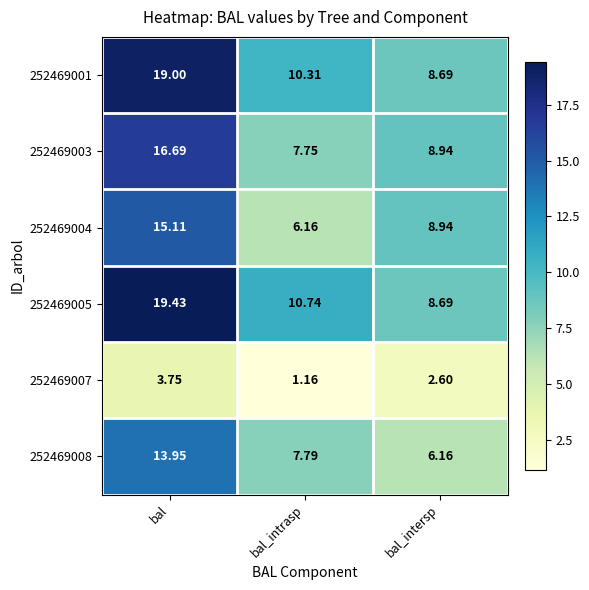

Is the value of 252469003 at bal greater than the value of 252469001 at bal_intrasp?

Yes